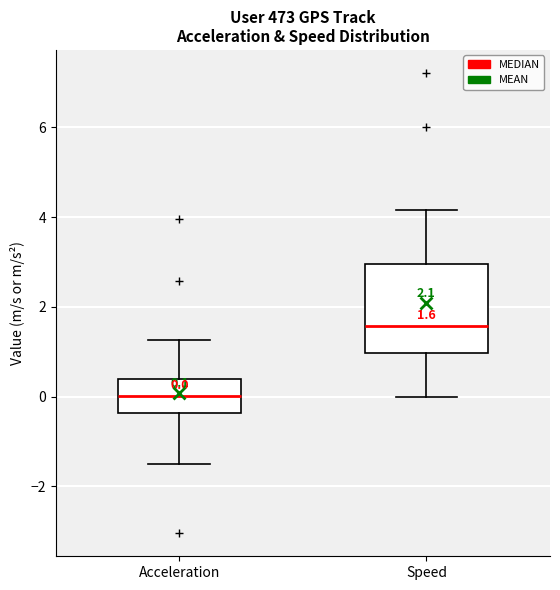

Which box's median line is the lowest?

Acceleration